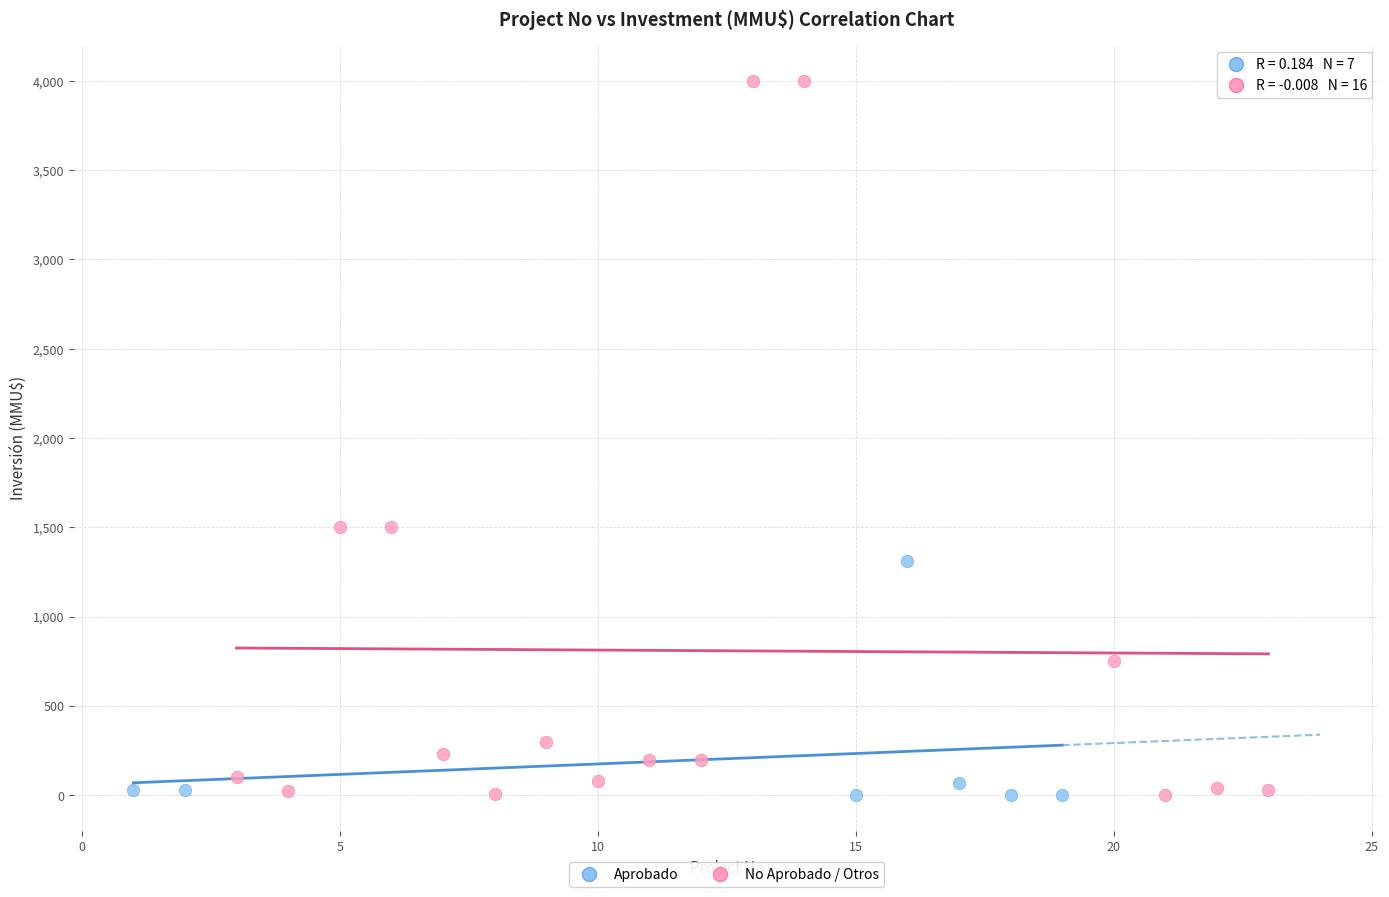

Which series has the widest spread of Y values?

No Aprobado / Otros